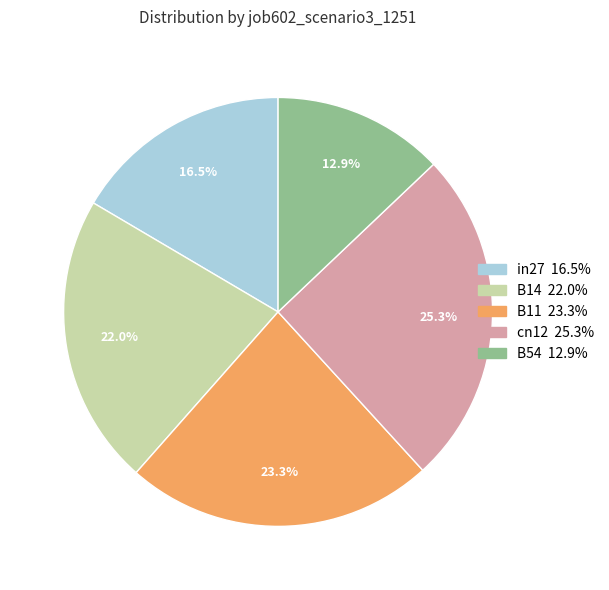

Is there any slice that represents more than half of the pie?

No